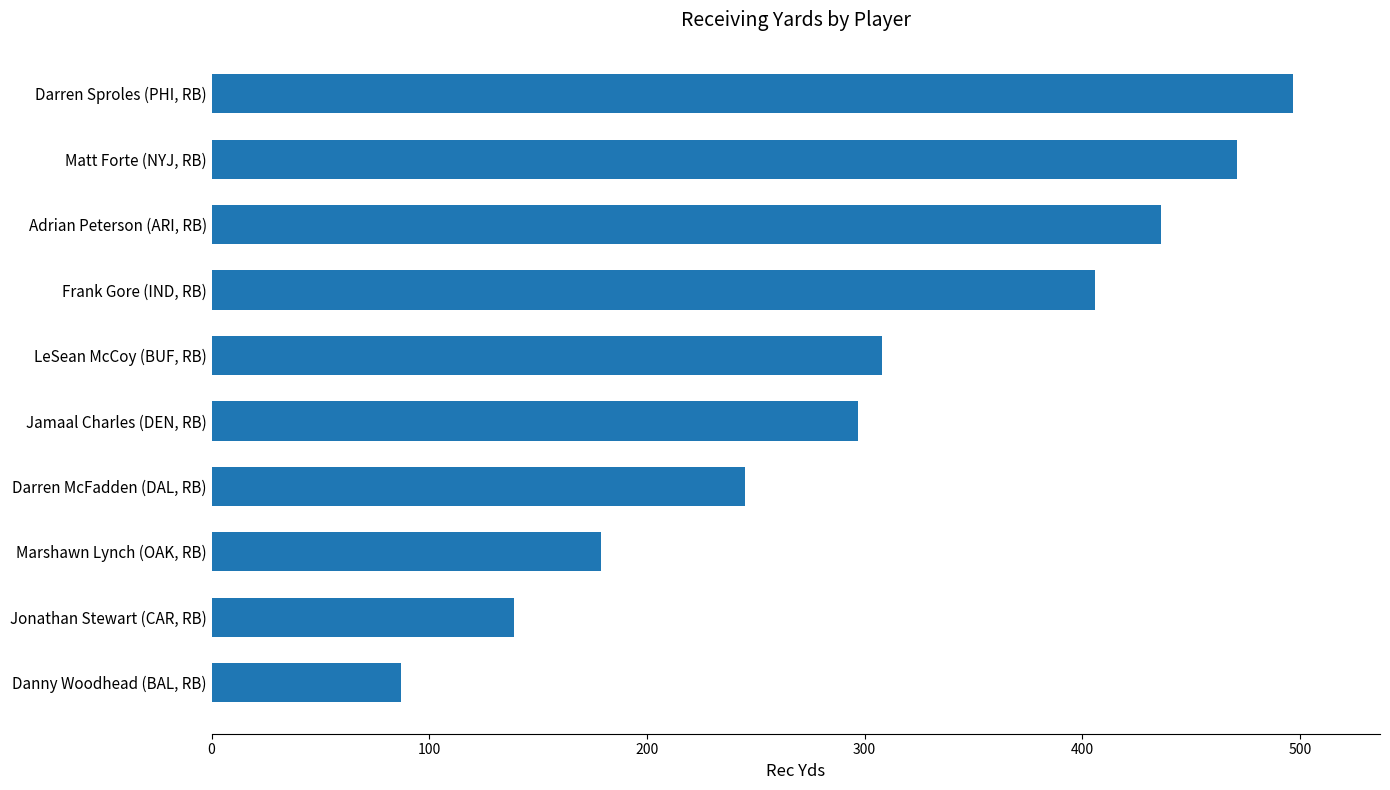

What is the greatest value displayed?

497